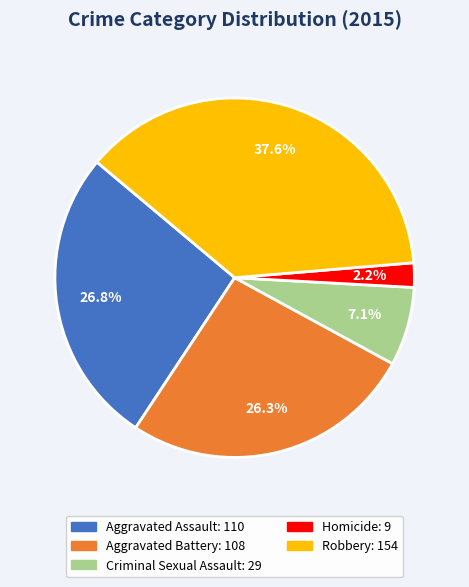

Which slice is the largest?

Robbery